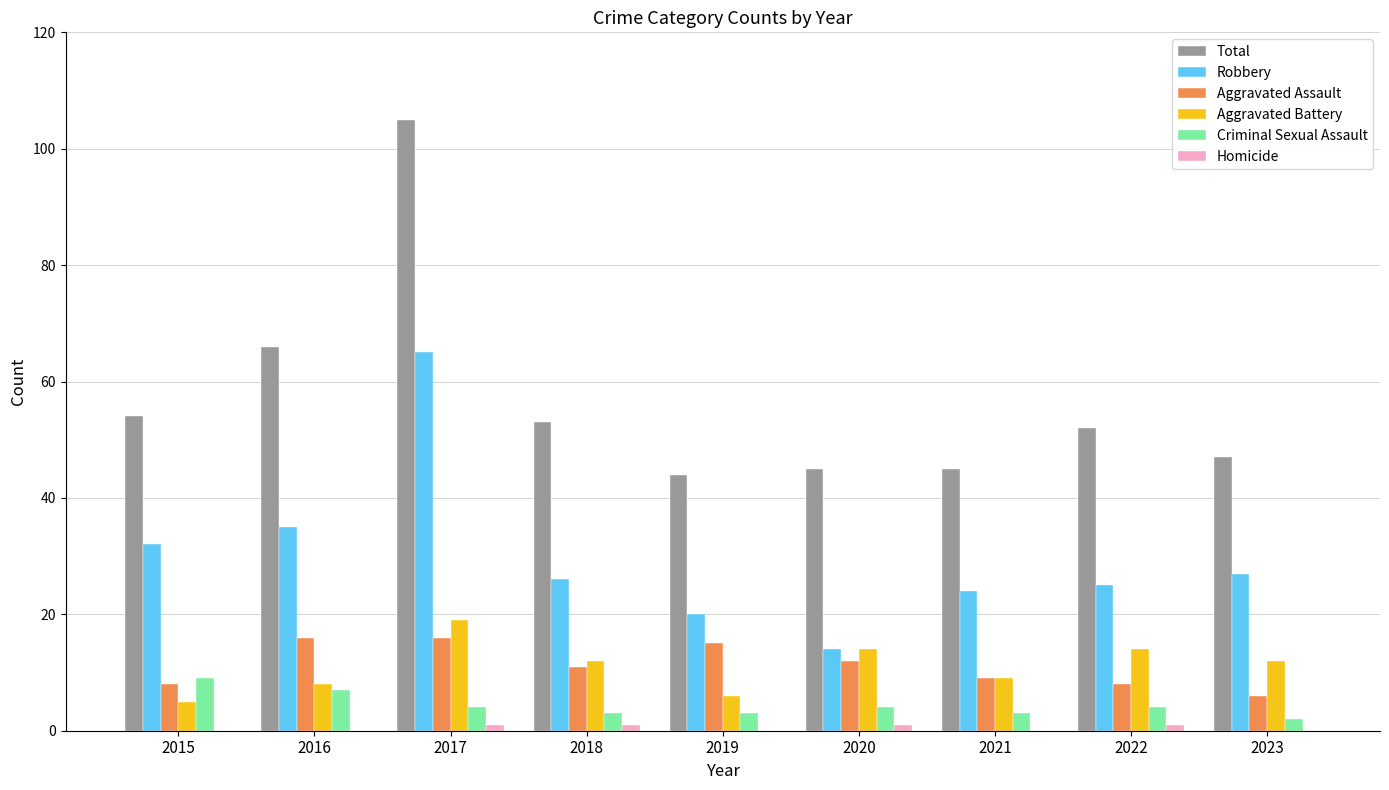

Which category has the highest value in the Robbery series?

2017